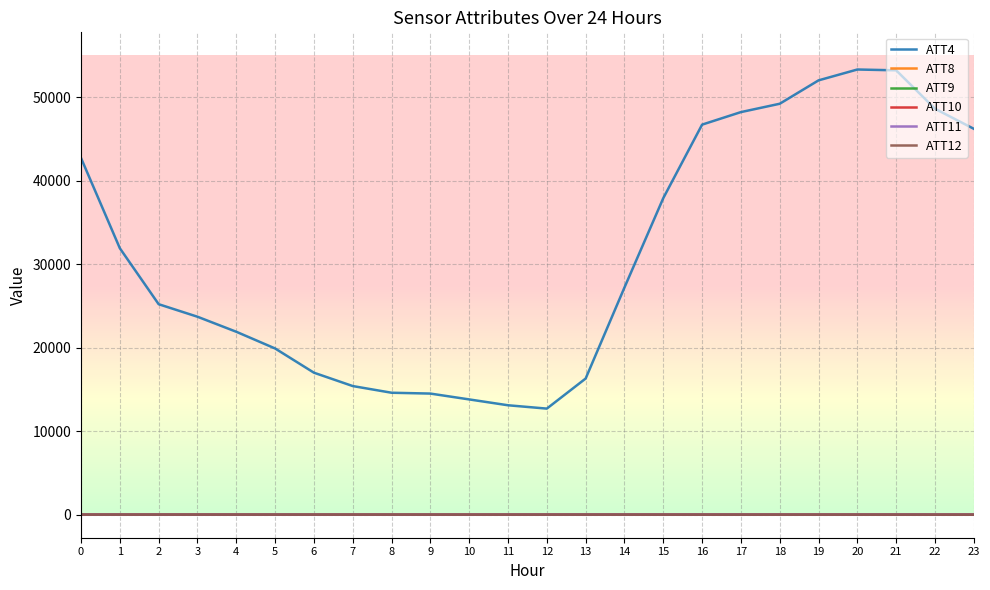

What is the maximum value shown in the chart?

53300.0